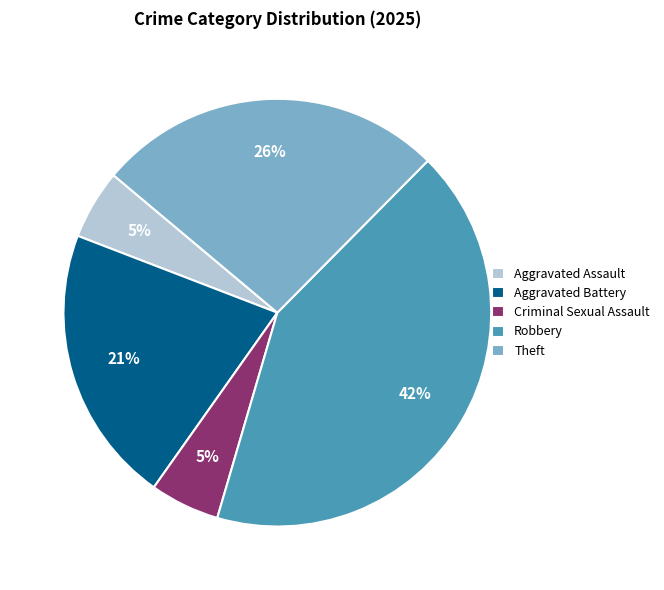

To the nearest percent, what is the difference between the Robbery and Theft slice percentages?

16%